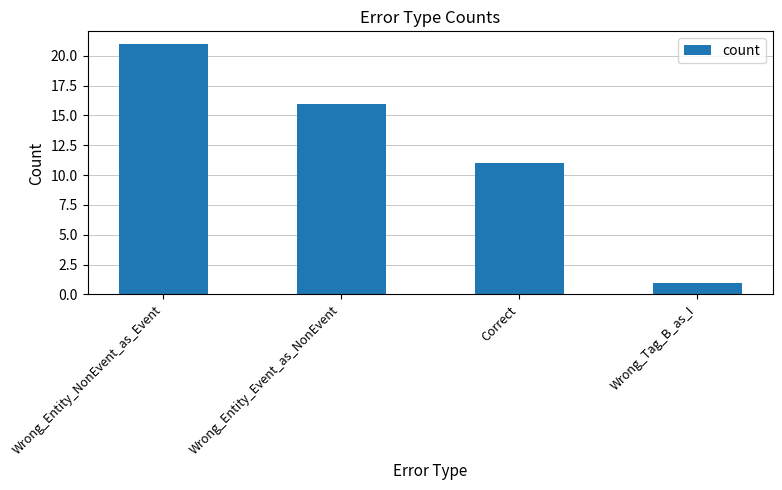

Is it true that the value at Correct is 11?

True